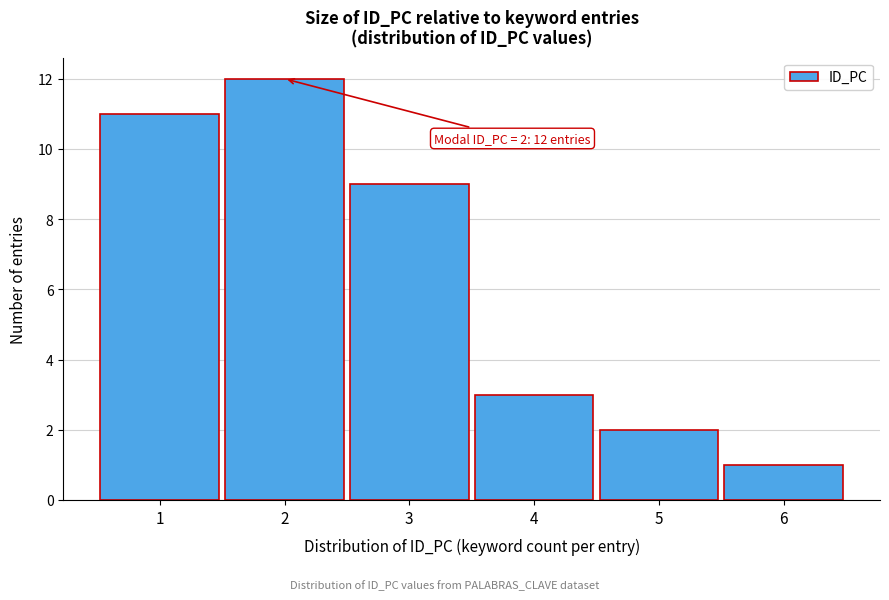

Reading right to left, list all the values displayed in this chart.

6=1	5=2	4=3	3=9	2=12	1=11